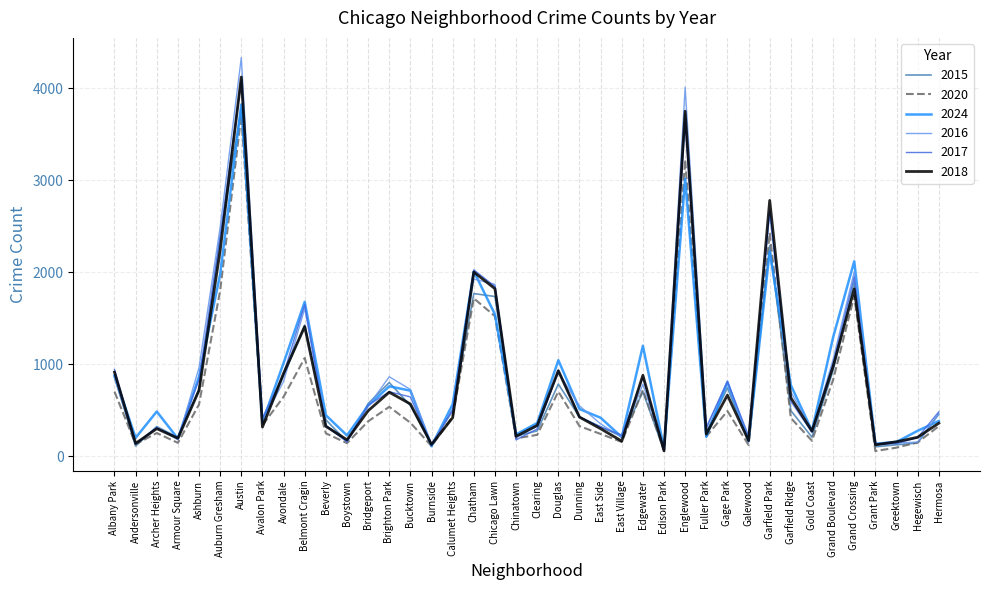

What is the difference between the 2017 values at Auburn Gresham and Avalon Park?

1975